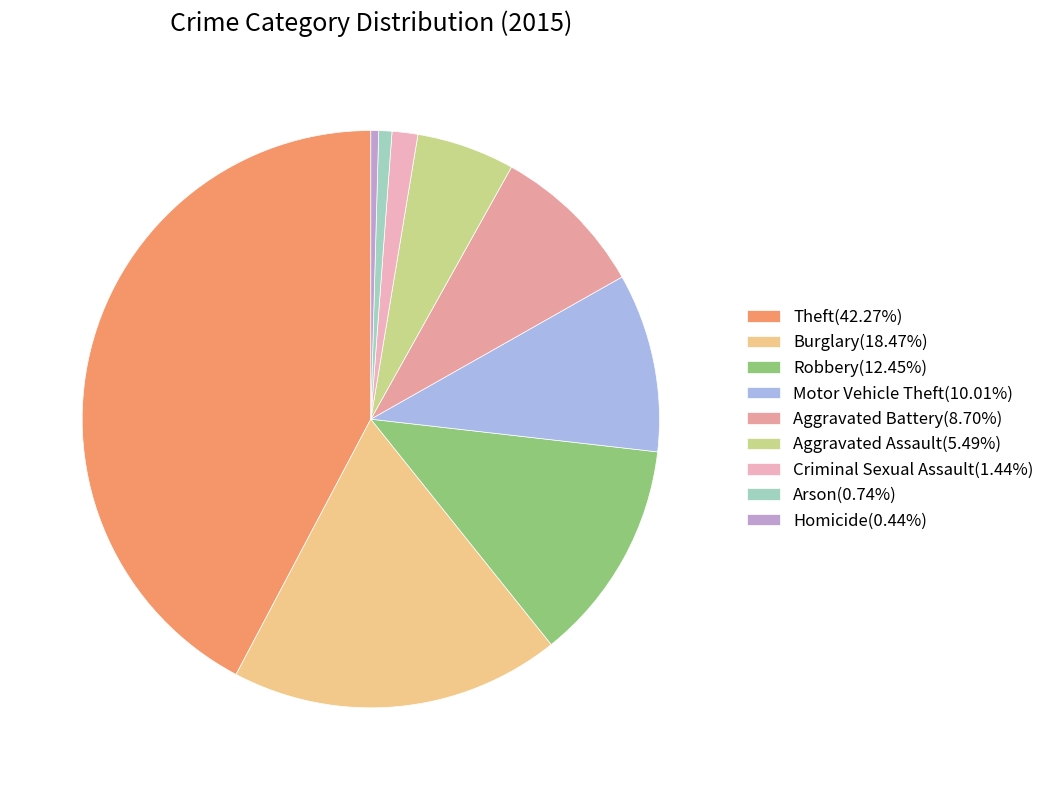

How much of the chart is everything except Criminal Sexual Assault?

98.6%